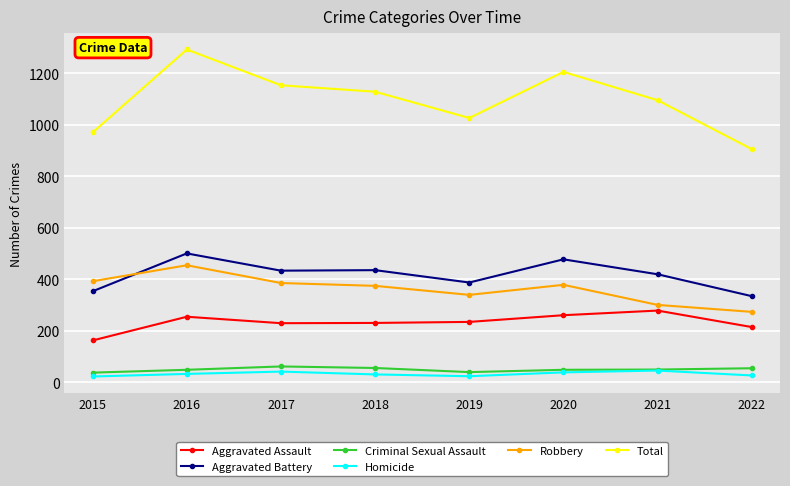

The Homicide series shows 46 at 2021. True or false?

True